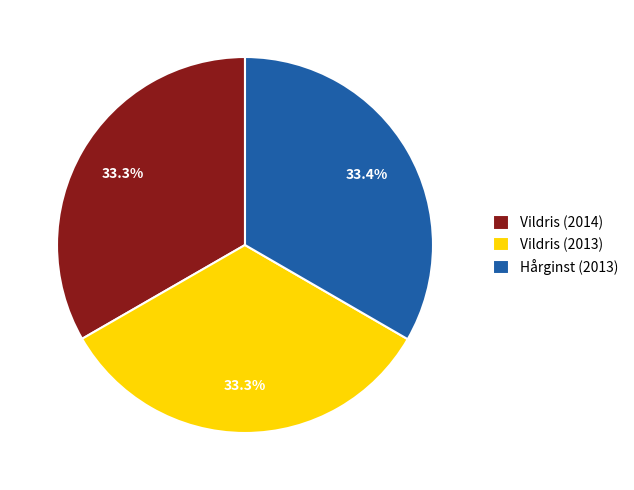

Combined, what portion of the pie is Vildris (2013) and Vildris (2014)?

66.6%